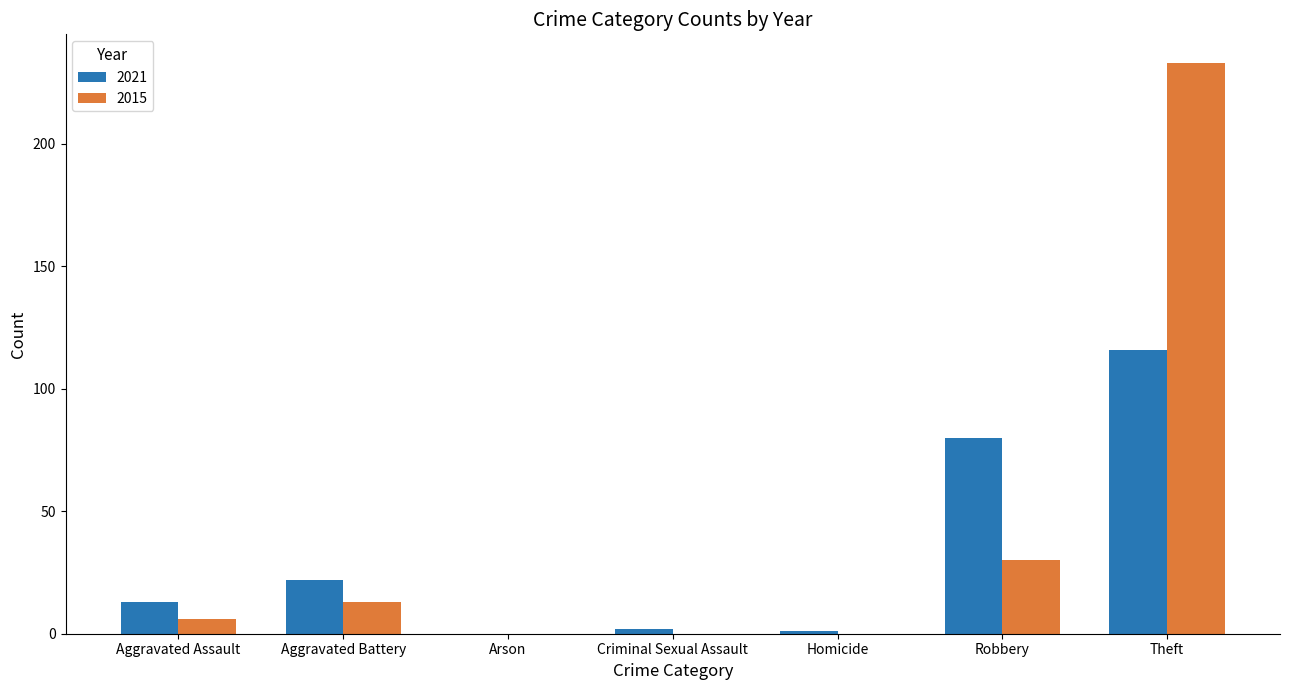

How many values in 2021 are above zero?

6